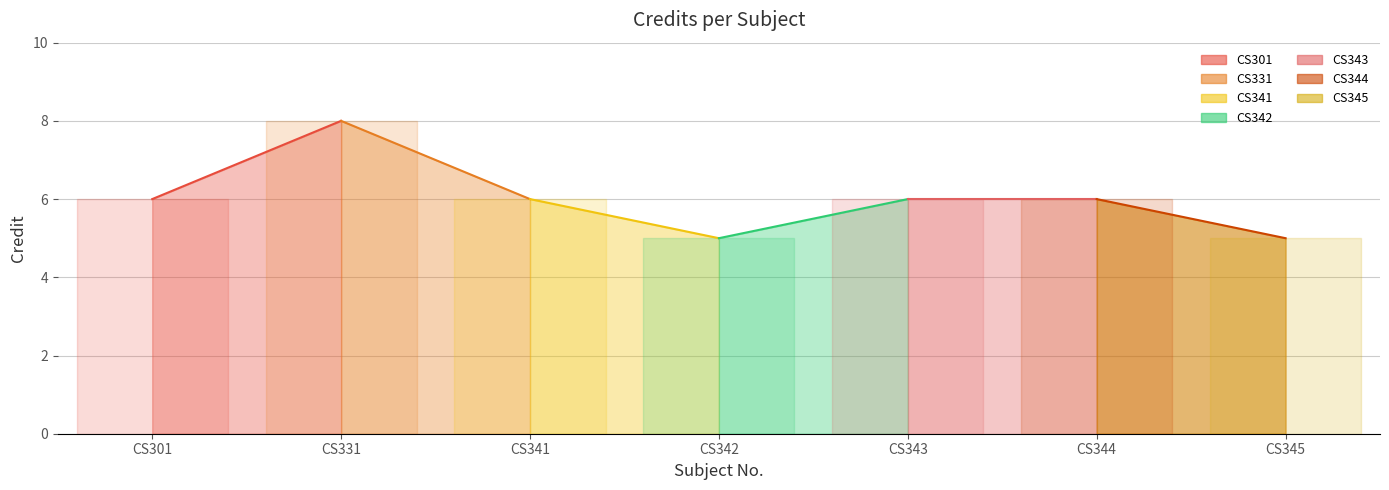

Rank the categories by value from highest to lowest.

CS331, CS301, CS341, CS343, CS344, CS342, CS345